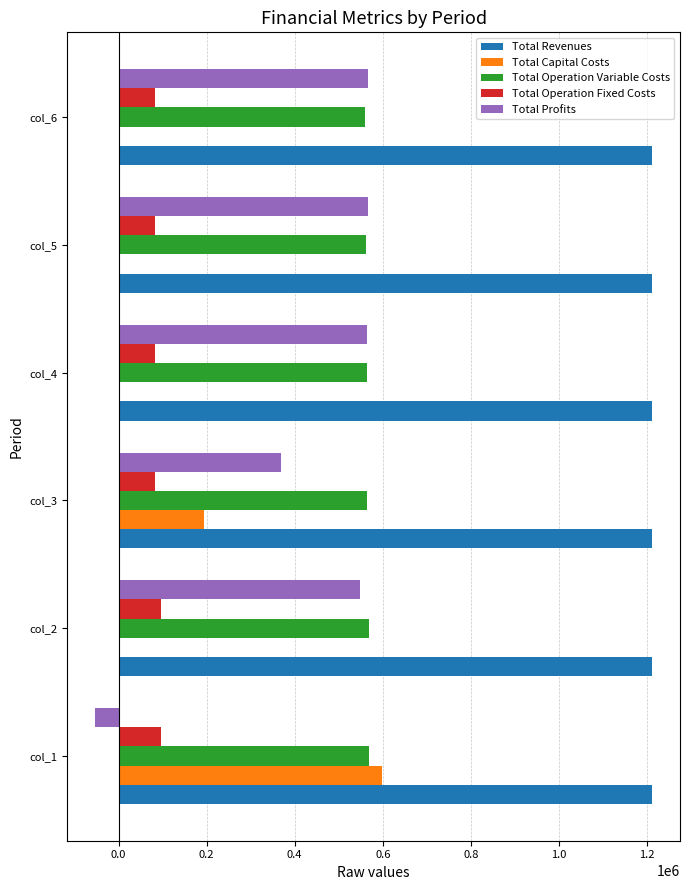

What is the sum of all Total Capital Costs values?

792876.0